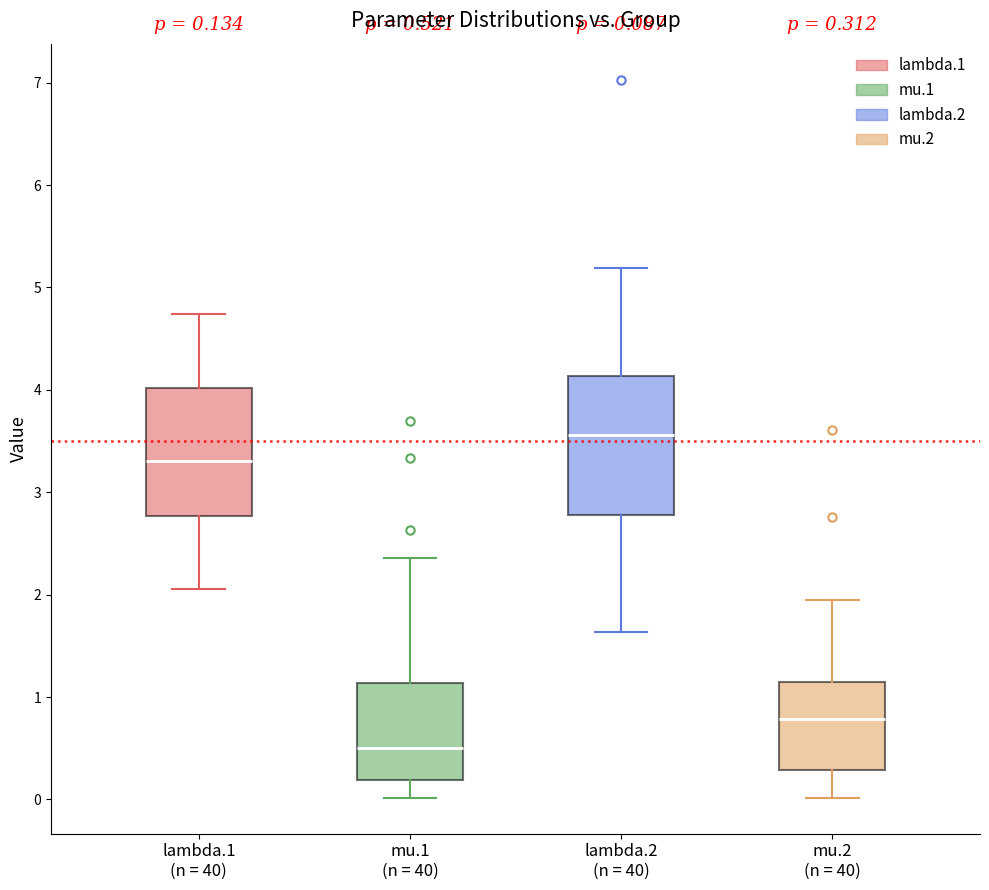

Which box has the lowest median line?

mu.1 (n = 40)